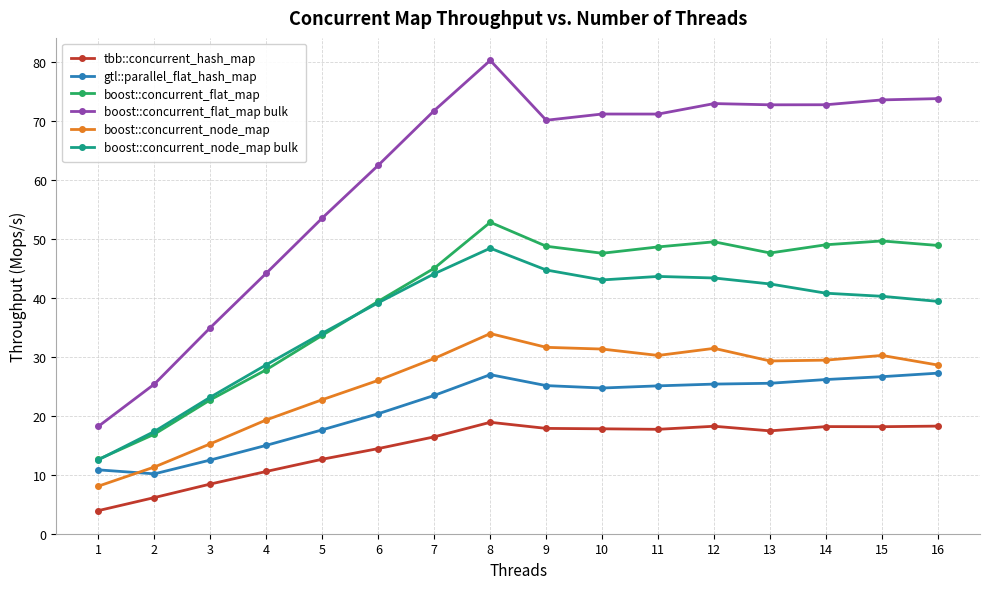

At which category does gtl::parallel_flat_hash_map reach its first local valley?

2